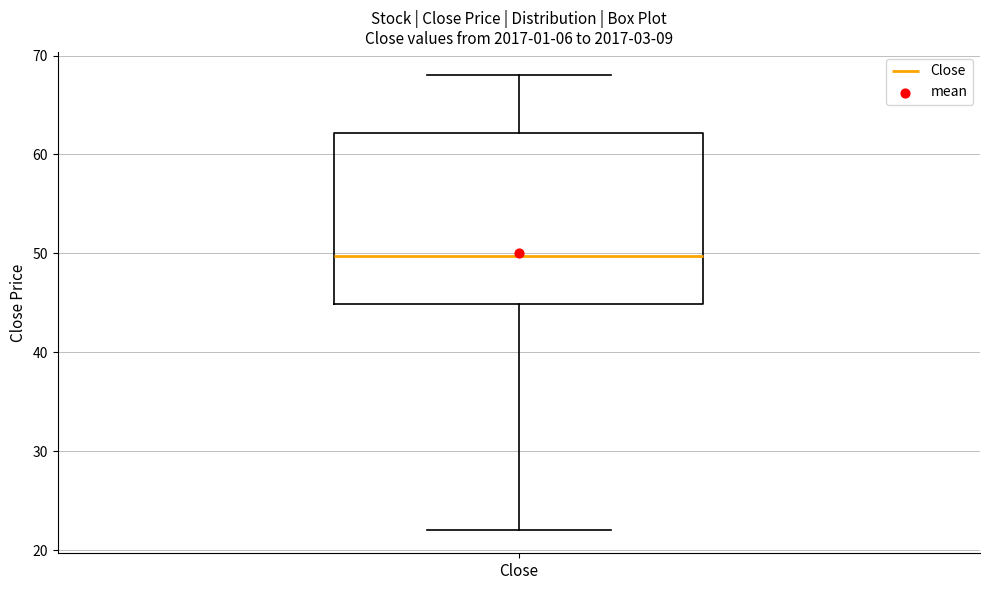

Read this box plot against the y-axis: the position of the median line, the range covered by the box, and the ends of both whiskers. The values are not printed on the chart, so give them approximately, as read against the axis.

median 50, box 45 to 62, whiskers 22 to 68